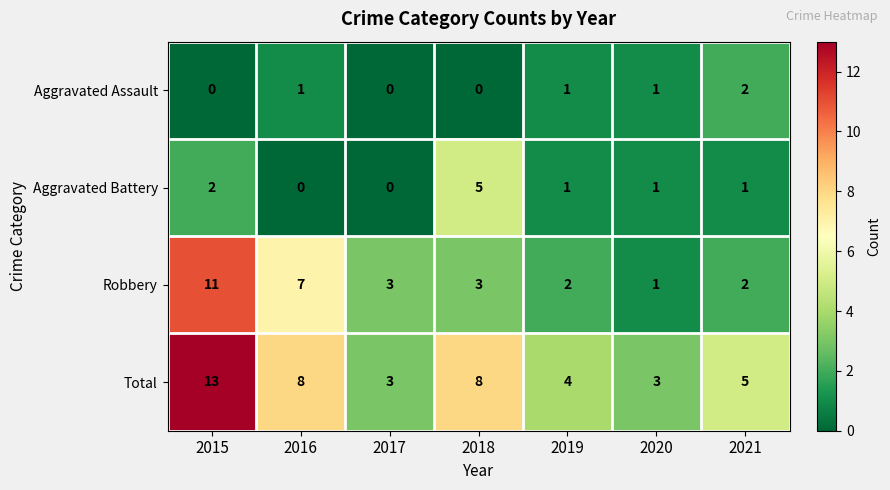

What is the average value of the Total series?

6